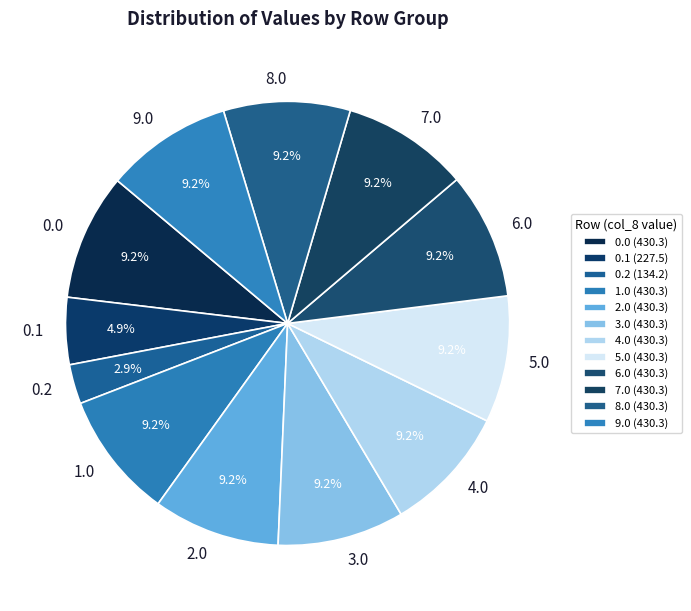

Does 0.0 represent more than half of the total?

No